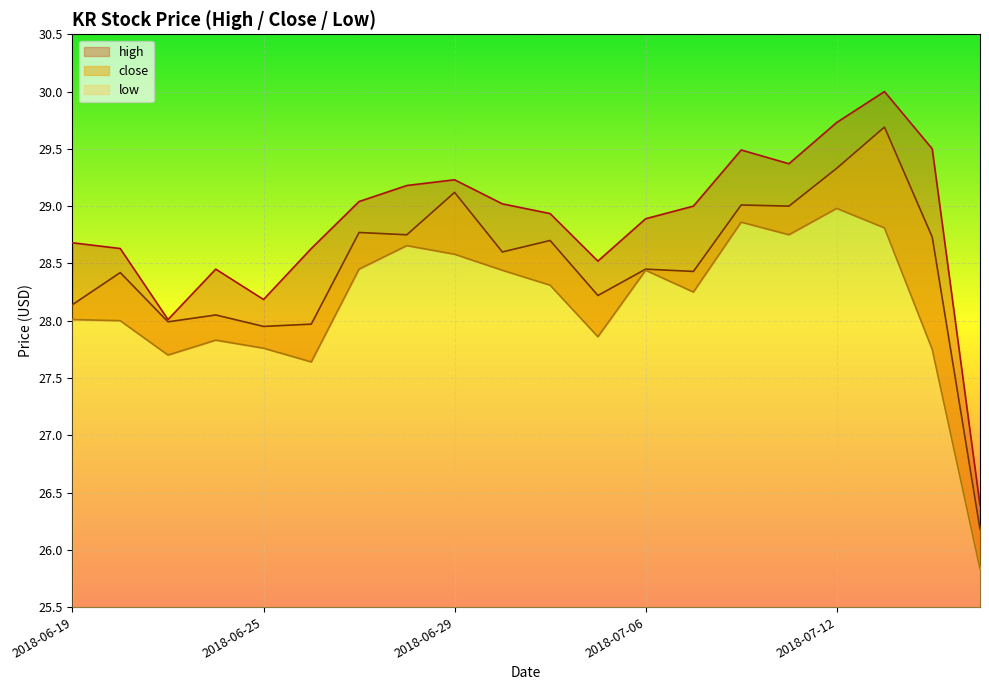

Count the number of categories in the chart.

20